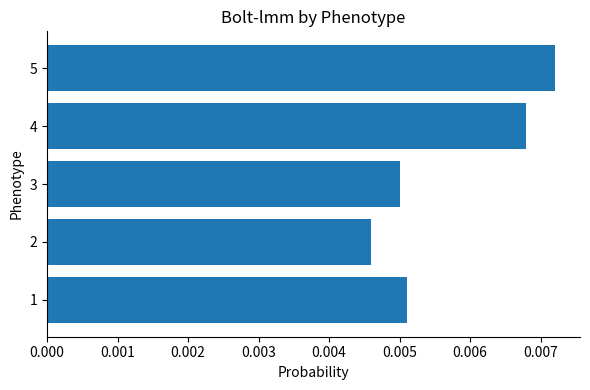

How many bars are there in total?

5